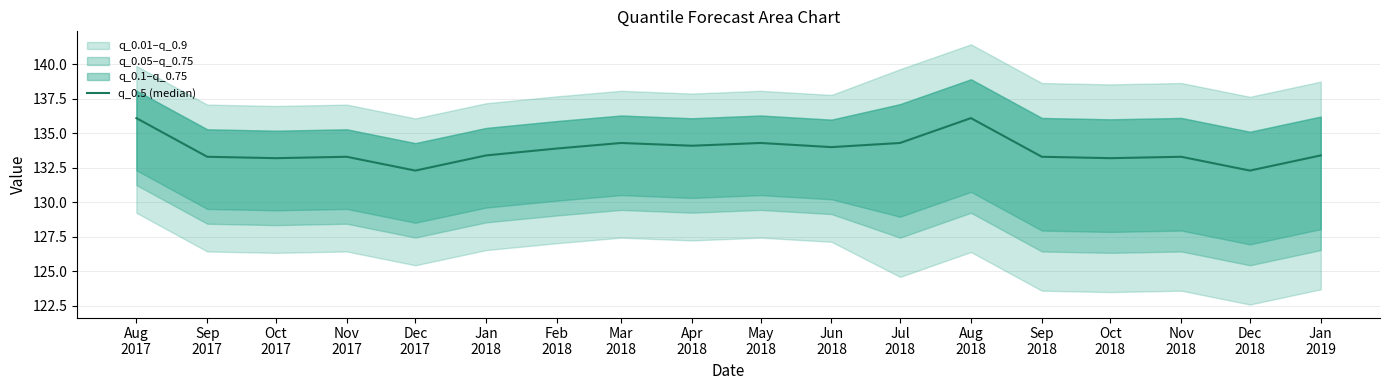

Reading right to left, list all the values displayed in this chart.

133.4	132.3	133.3	133.2	133.3	136.1	134.3	134.0	134.3	134.1	134.3	133.9	133.4	132.3	133.3	133.2	133.3	136.1